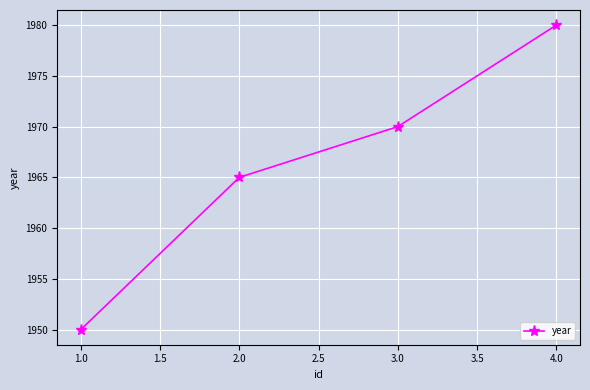

Reading left to right, extract all data points from this chart.

1950	1965	1970	1980